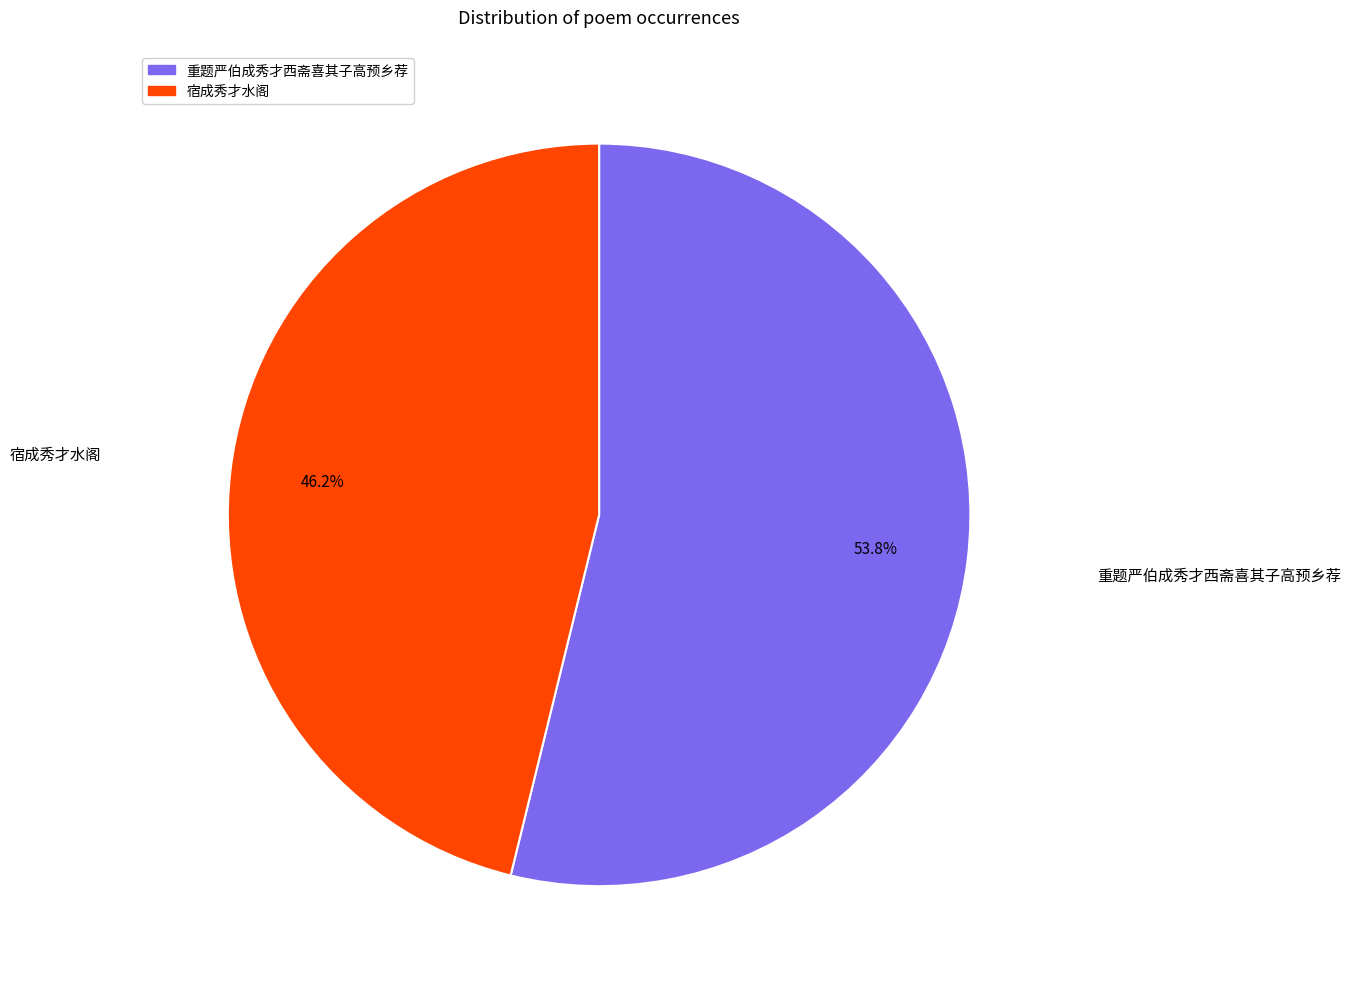

Is there a majority slice in this chart?

No